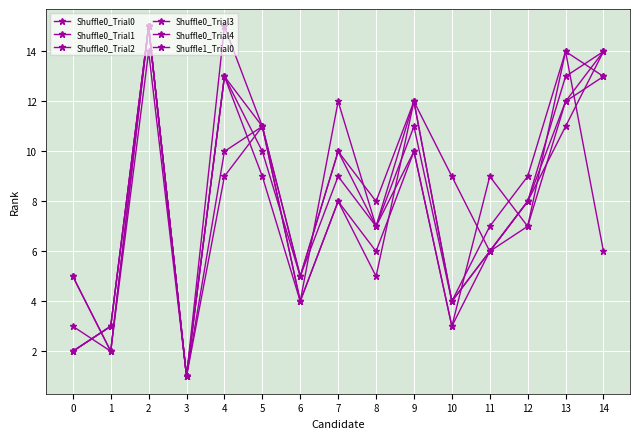

Reading right to left, what are all the values shown in this chart?

Shuffle0_Trial0: 14=6	13=14	12=9	11=7	10=4	9=12	8=8	7=10	6=5	5=11	4=13	3=1	2=15	1=3	0=2
Shuffle0_Trial1: 14=13	13=14	12=7	11=6	10=9	9=12	8=5	7=8	6=4	5=11	4=10	3=1	2=15	1=2	0=3
Shuffle0_Trial2: 14=14	13=11	12=8	11=6	10=3	9=10	8=7	7=12	6=4	5=9	4=13	3=1	2=15	1=2	0=5
Shuffle0_Trial3: 14=14	13=12	12=8	11=6	10=4	9=11	8=7	7=9	6=5	5=10	4=13	3=1	2=15	1=3	0=2
Shuffle0_Trial4: 14=14	13=13	12=8	11=6	10=4	9=12	8=7	7=10	6=5	5=11	4=9	3=1	2=15	1=3	0=2
Shuffle1_Trial0: 14=13	13=12	12=7	11=9	10=3	9=10	8=6	7=8	6=4	5=11	4=15	3=1	2=14	1=2	0=5